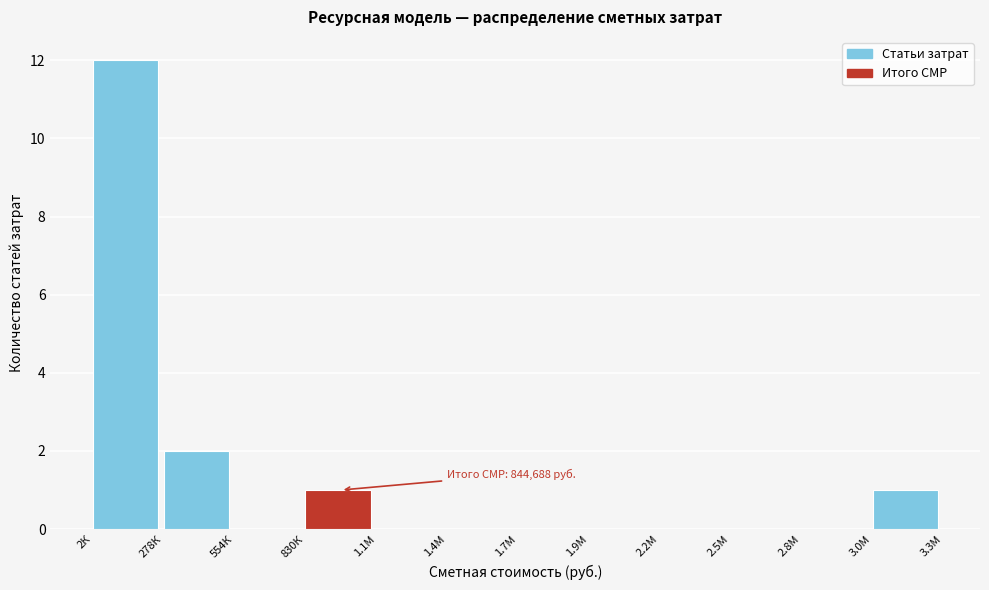

Reading left to right, transcribe all the data shown in this chart.

2К=12	278К=2	554К=0	830К=1	1.1М=0	1.4М=0	1.7М=0	1.9М=0	2.2М=0	2.5М=0	2.8М=0	3.0М=1